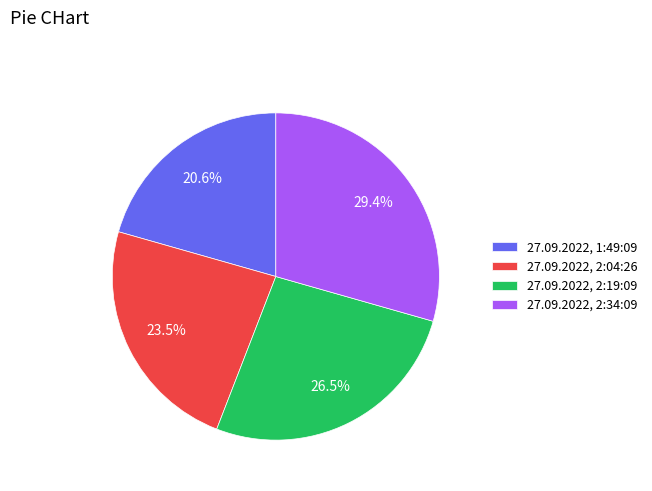

To the nearest percent, what portion does 27.09.2022, 2:34:09 represent?

29%